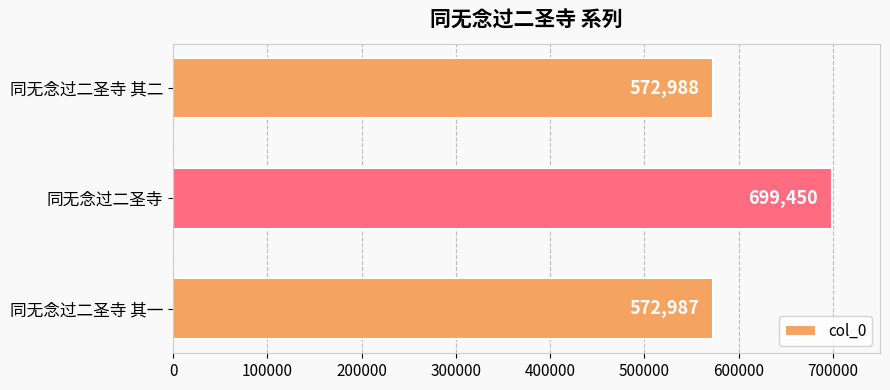

Where is the data nearest to the value 636218?

同无念过二圣寺 其二